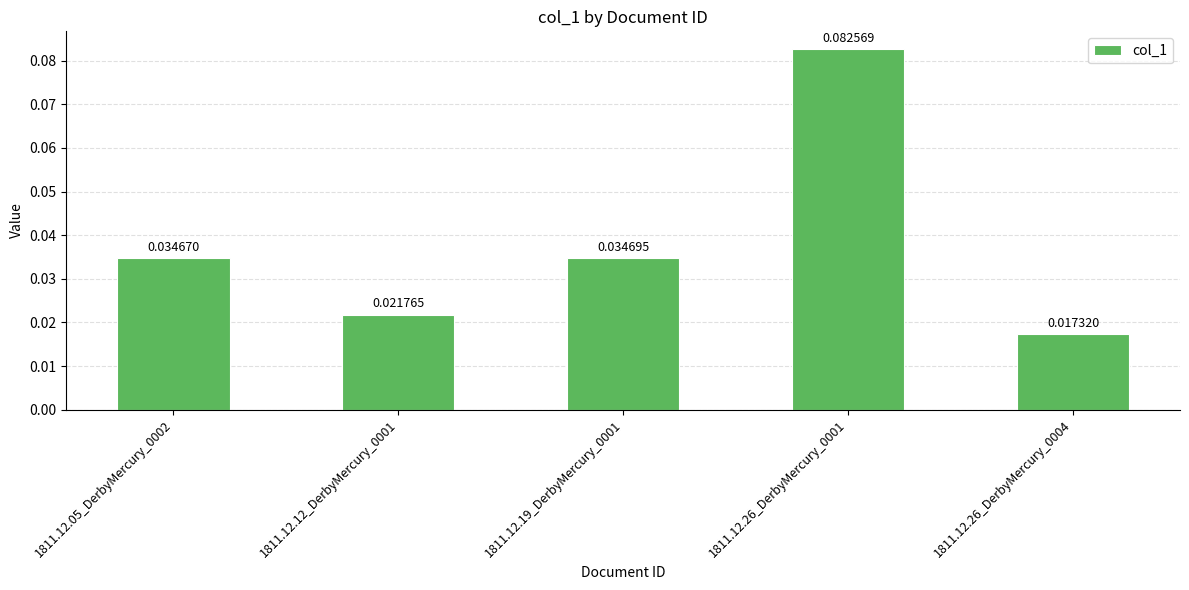

Rank the categories by value from lowest to highest.

1811.12.26_DerbyMercury_0004, 1811.12.12_DerbyMercury_0001, 1811.12.05_DerbyMercury_0002, 1811.12.19_DerbyMercury_0001, 1811.12.26_DerbyMercury_0001